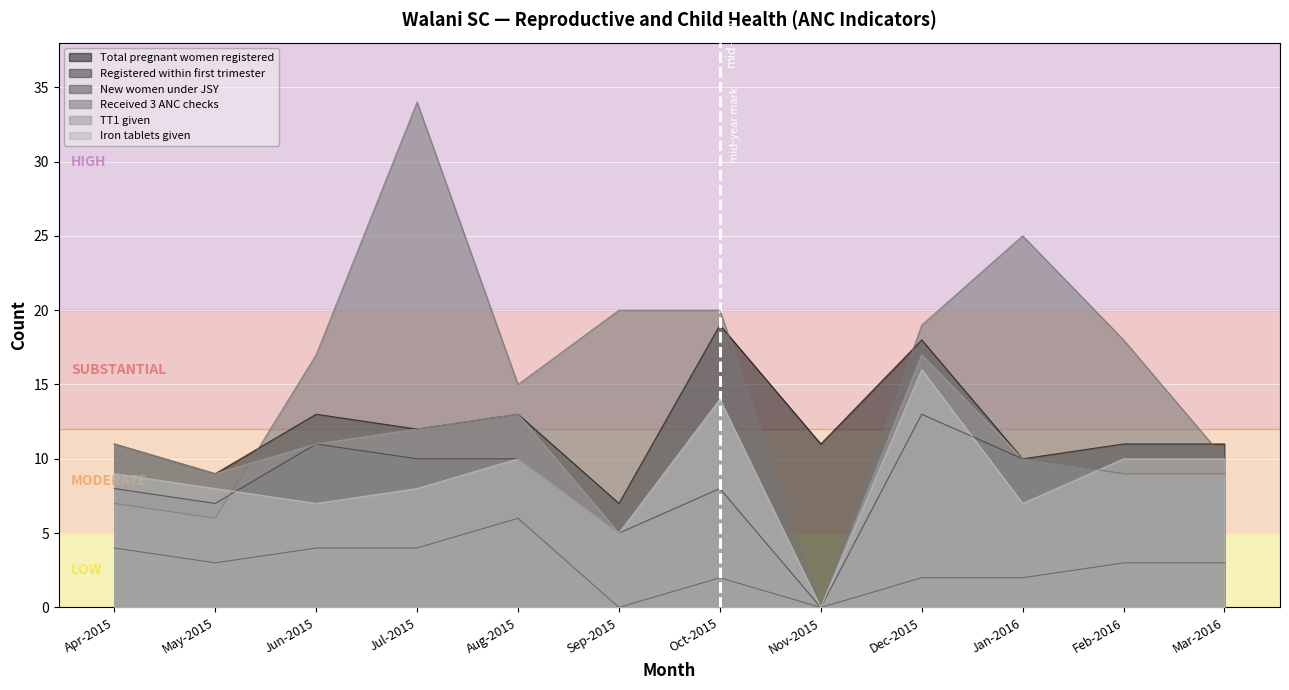

How many lines are shown in the chart?

6